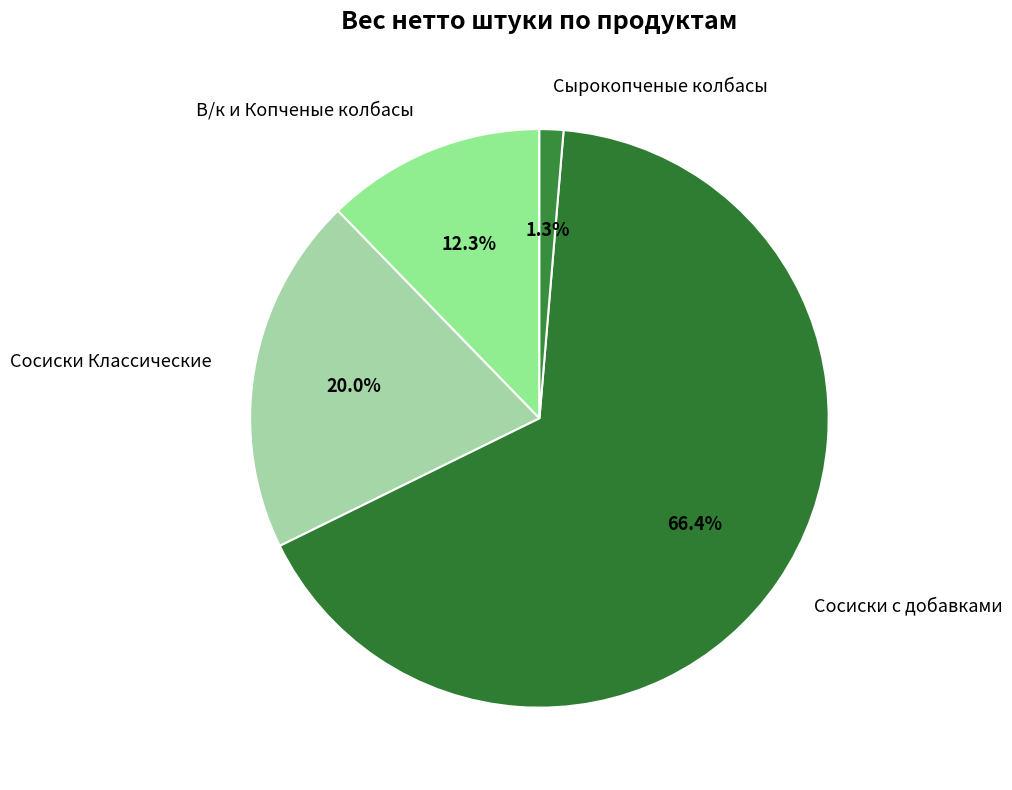

How many segments does this pie chart have?

4